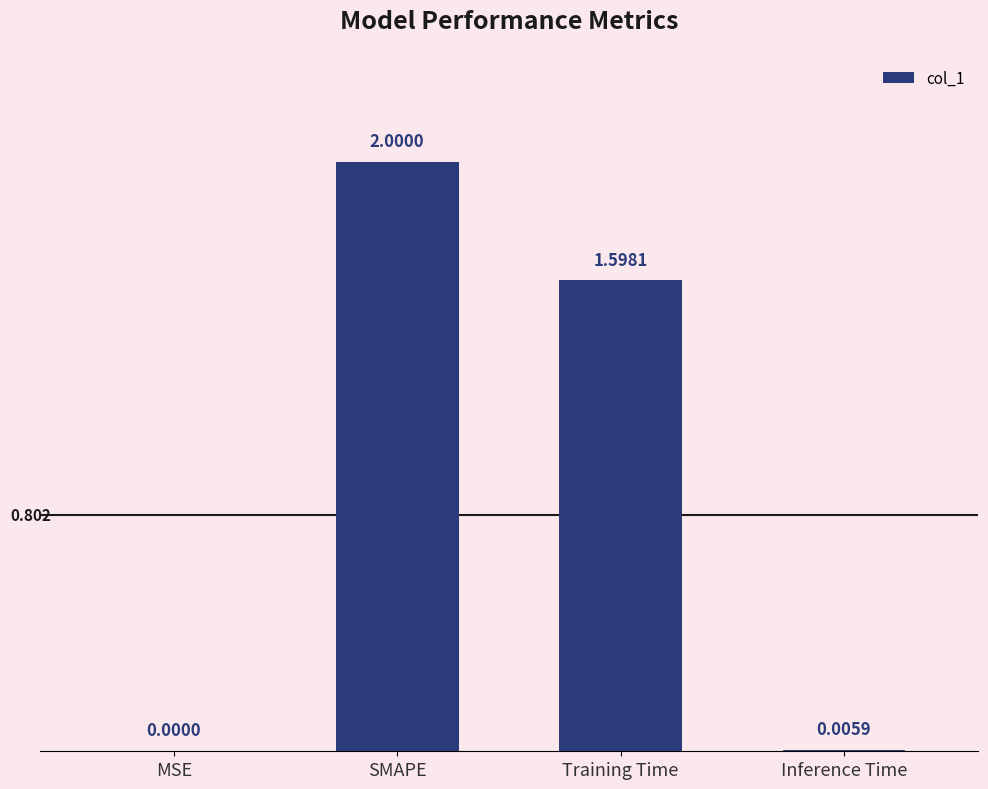

Where does the data first go above 1?

SMAPE